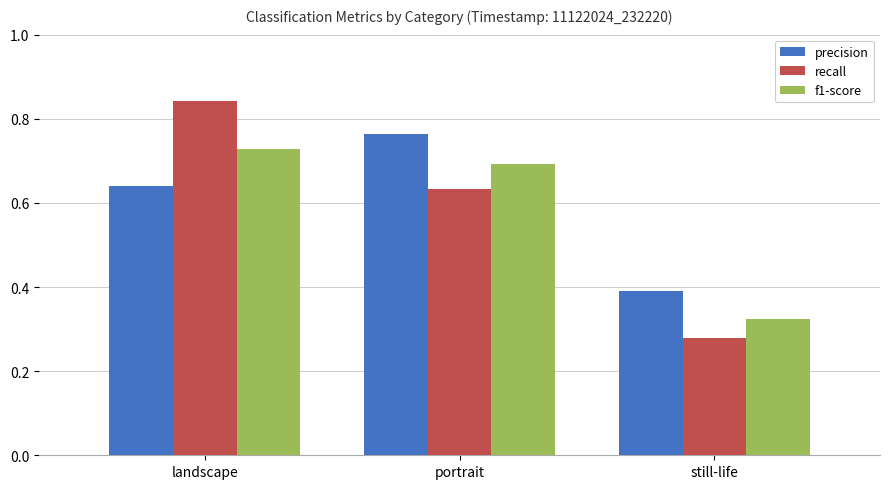

Rank the series at still-life from lowest to highest value.

recall, f1-score, precision